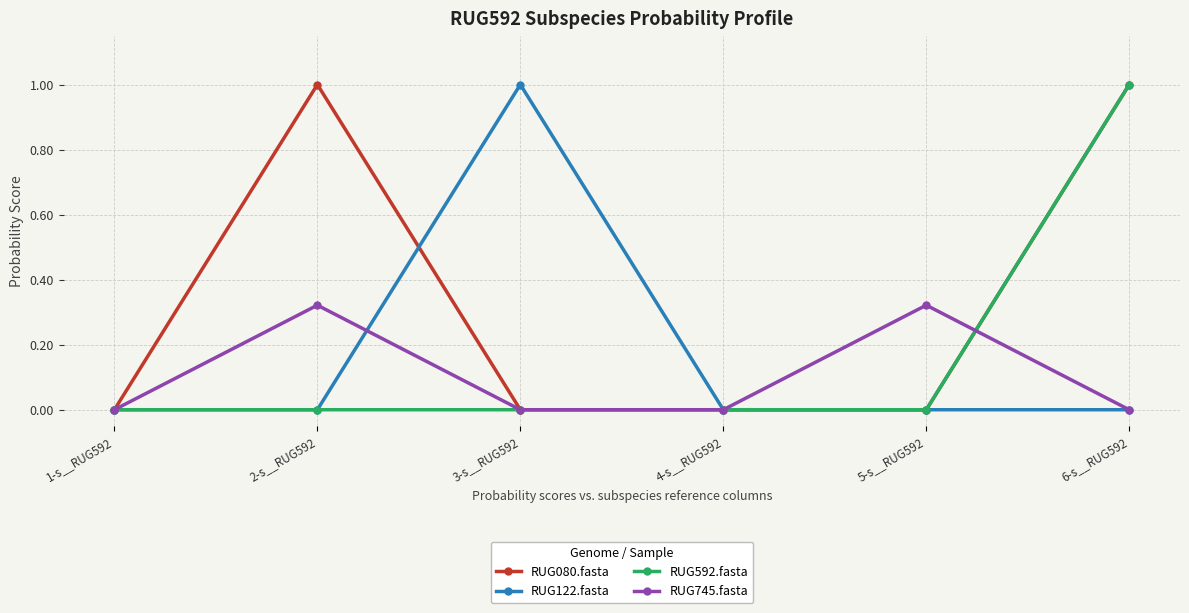

What is the highest value of the RUG122.fasta series?

1.0